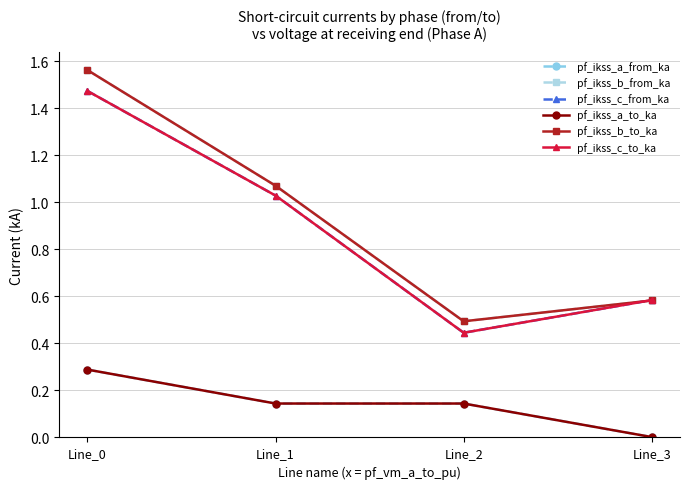

Is this an area chart (filled region under the line)?

No